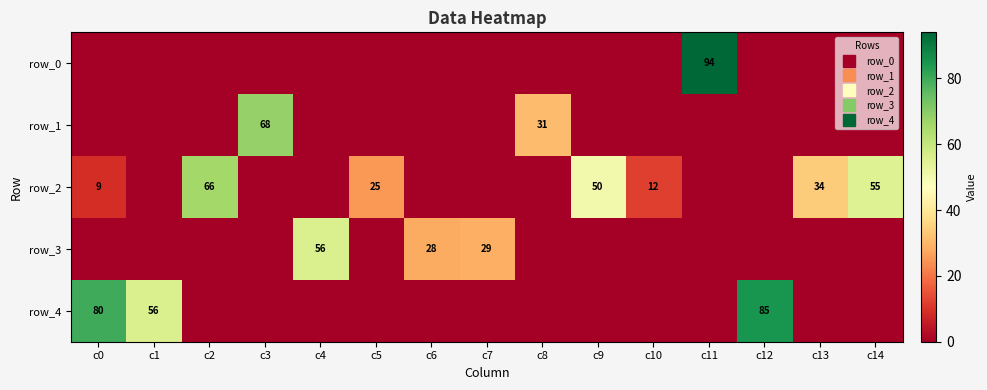

Which series has the largest range (max minus min)?

row_0